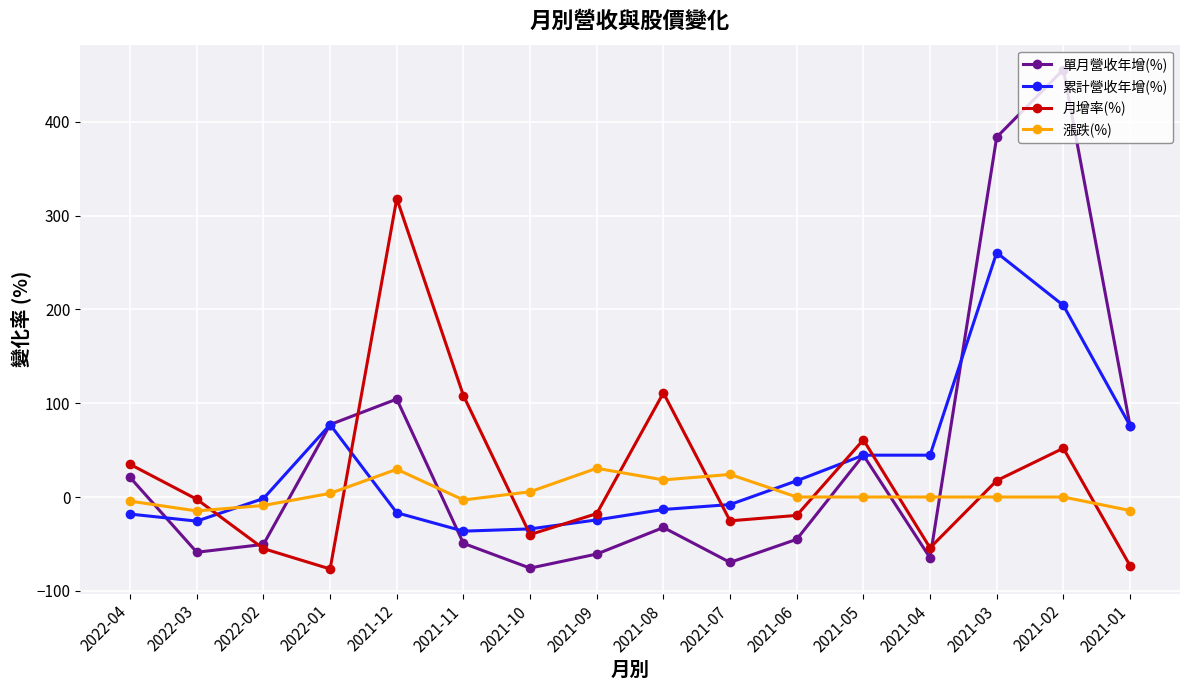

Where is 單月營收年增(%) nearest to the value 189?

2021-12